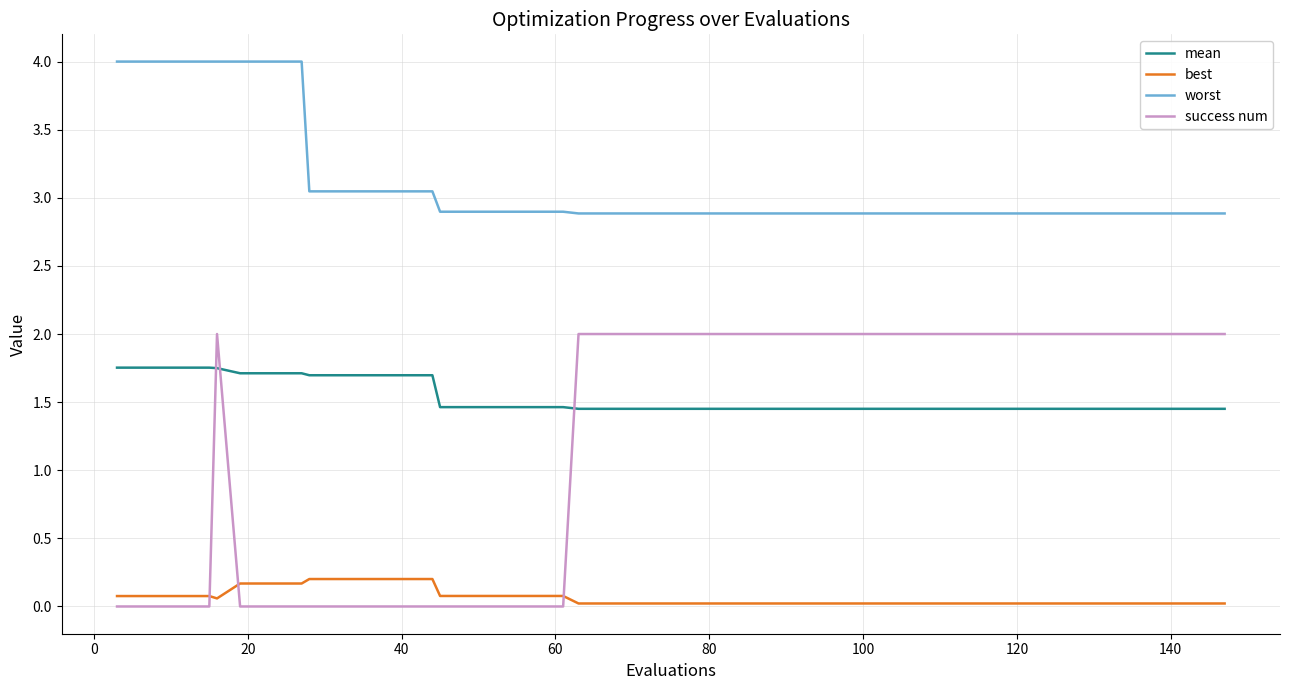

What is the highest value of the success num series?

2.0